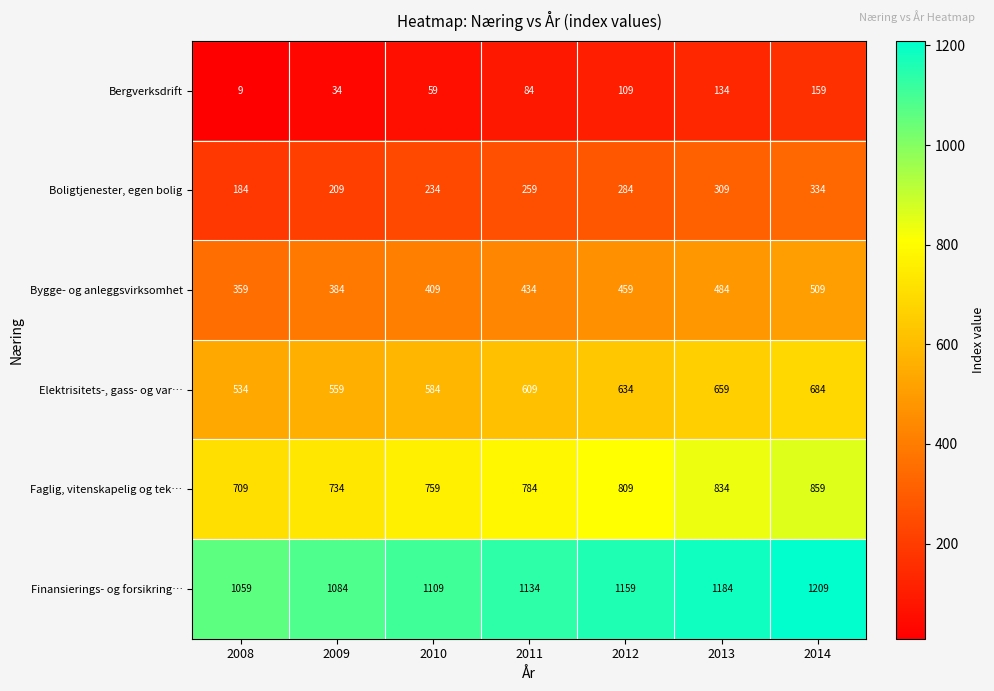

What is the spread (max minus min) of values at 2010?

1050